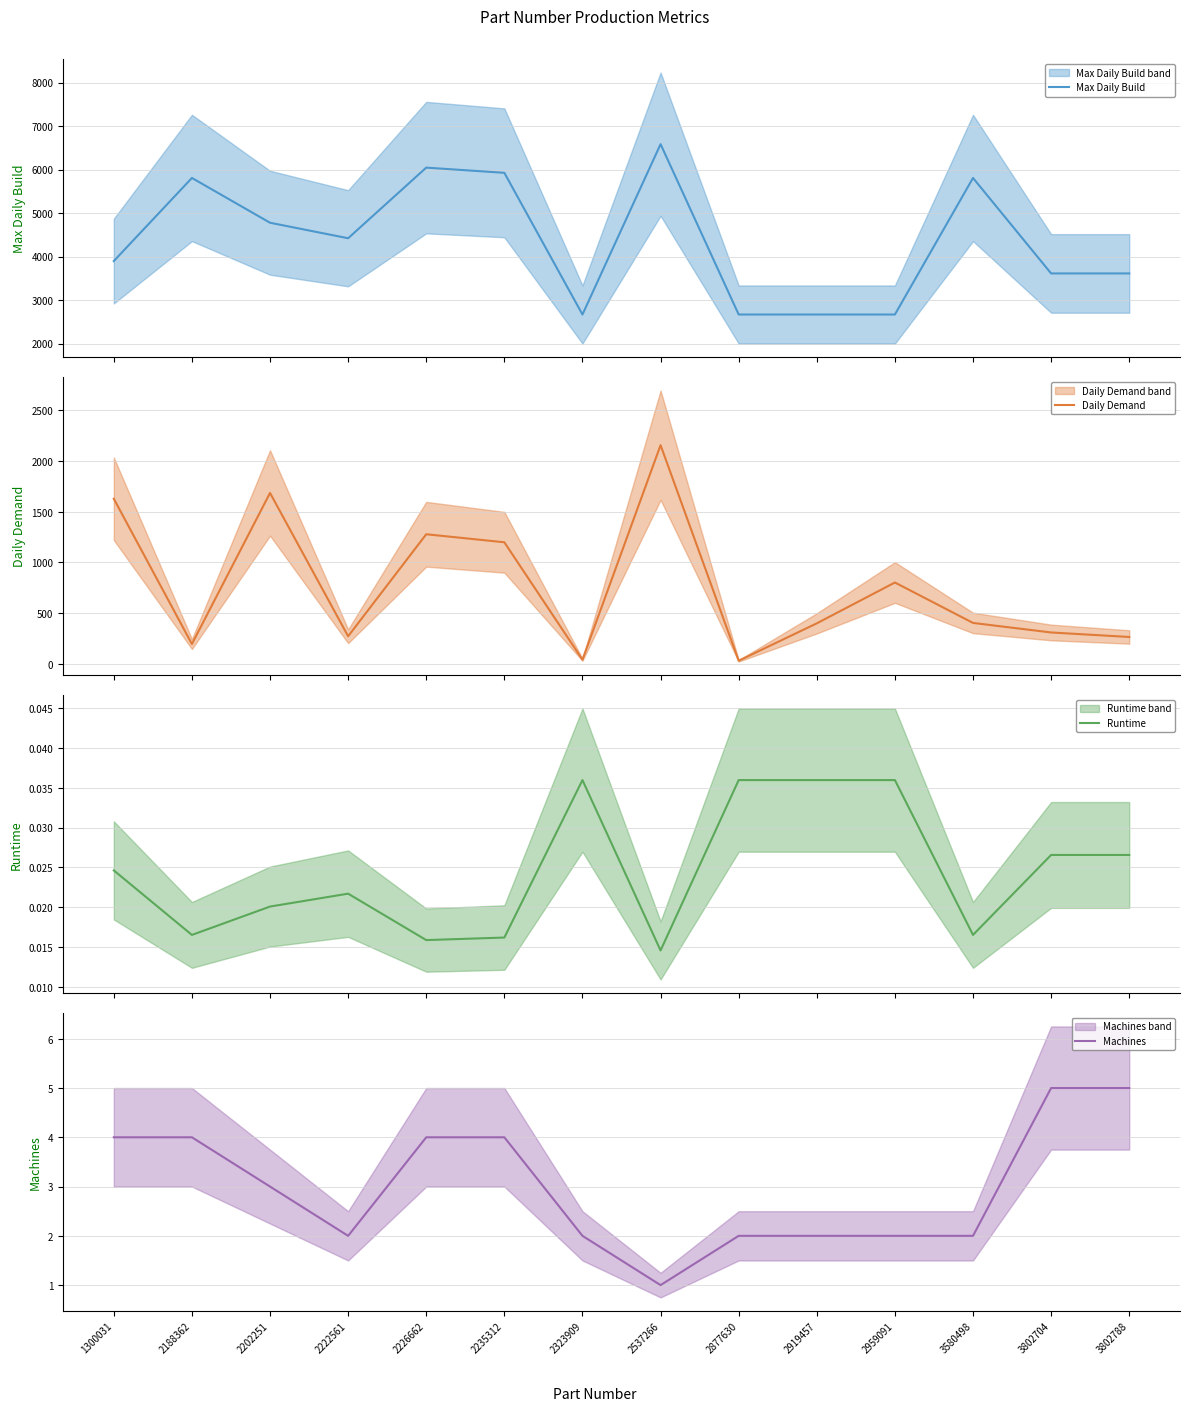

True or false: Max Daily Build has more than 0 interior local peaks.

True